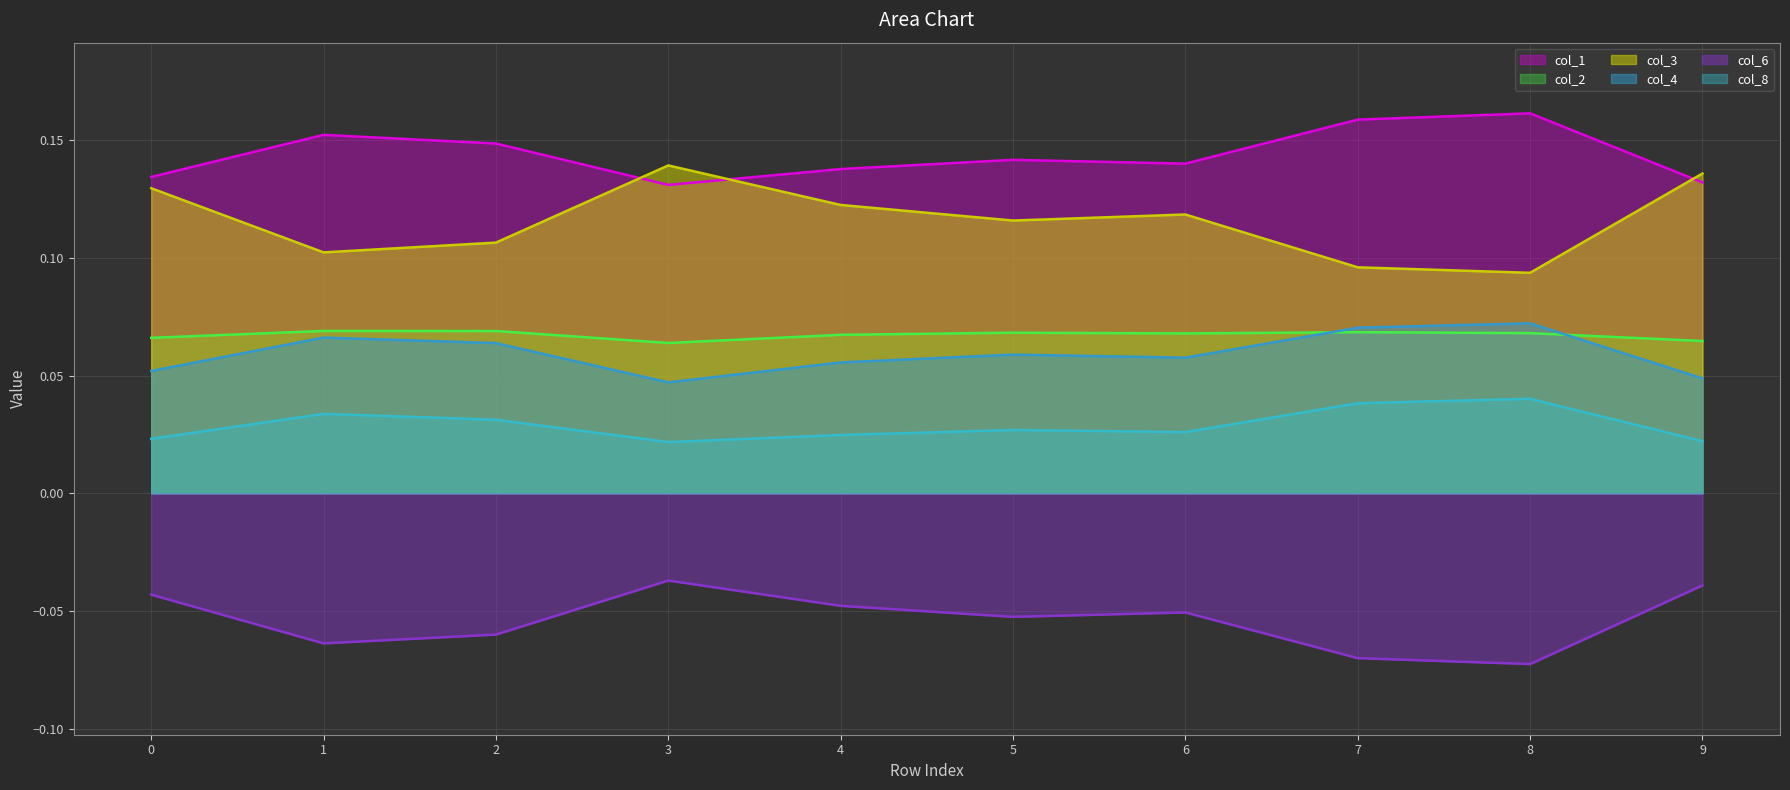

Which series ends up on top after the final intersection of col_3 line and col_1 line?

col_3 line